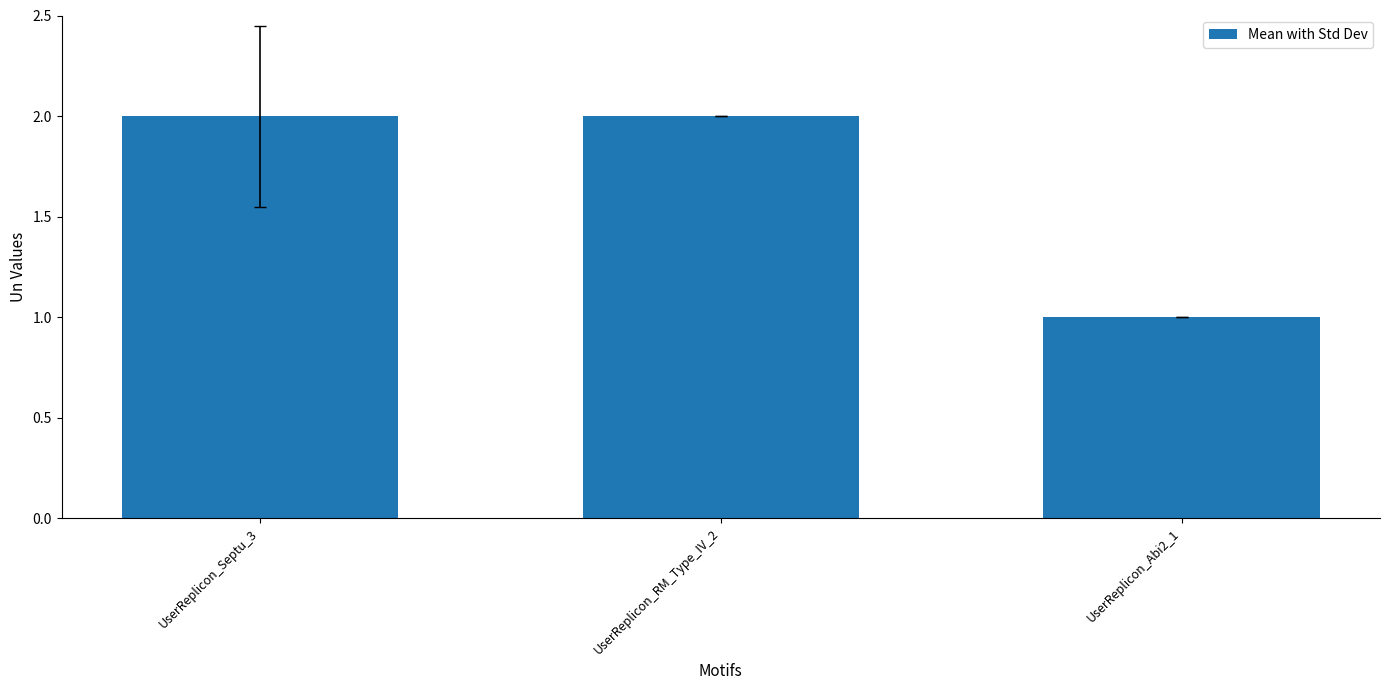

What is the sum of all values?

5